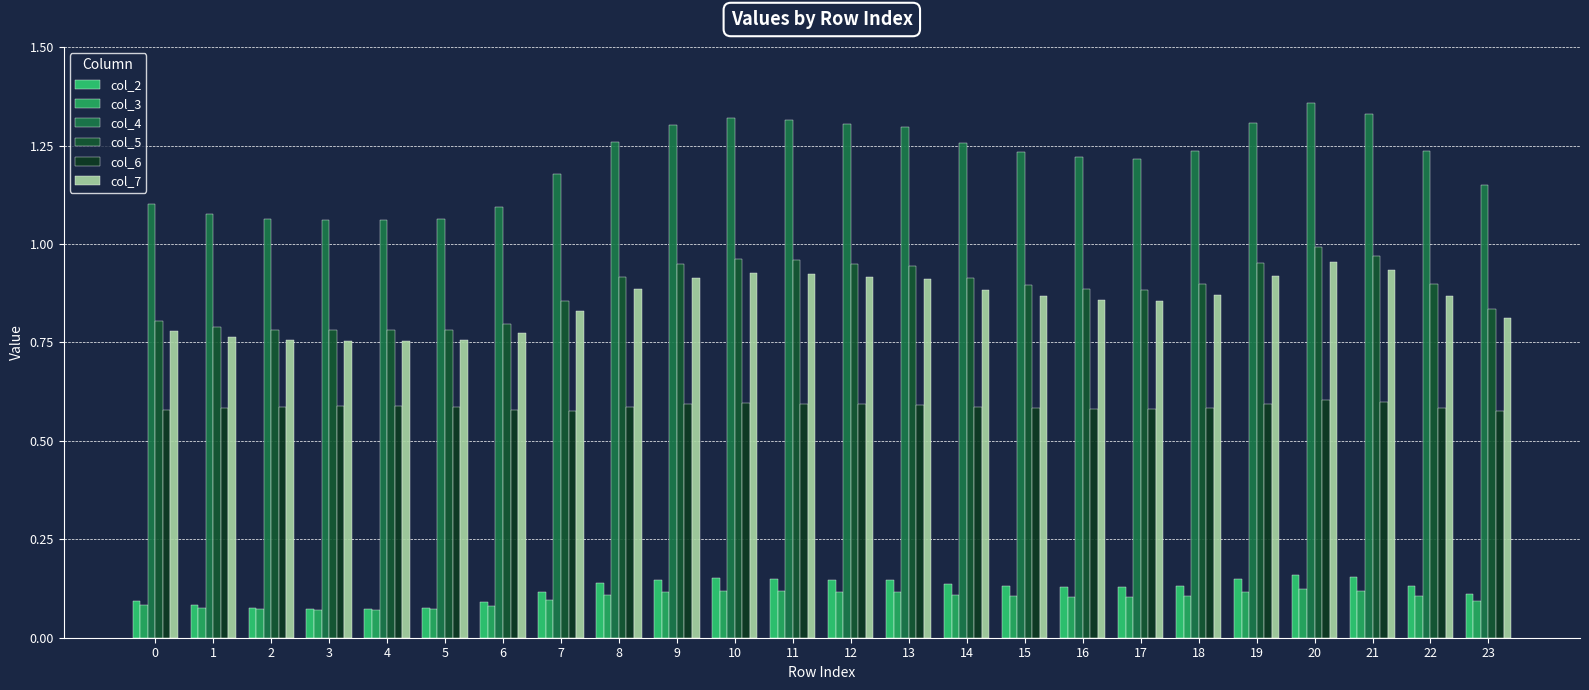

What is the smallest value displayed?

0.1